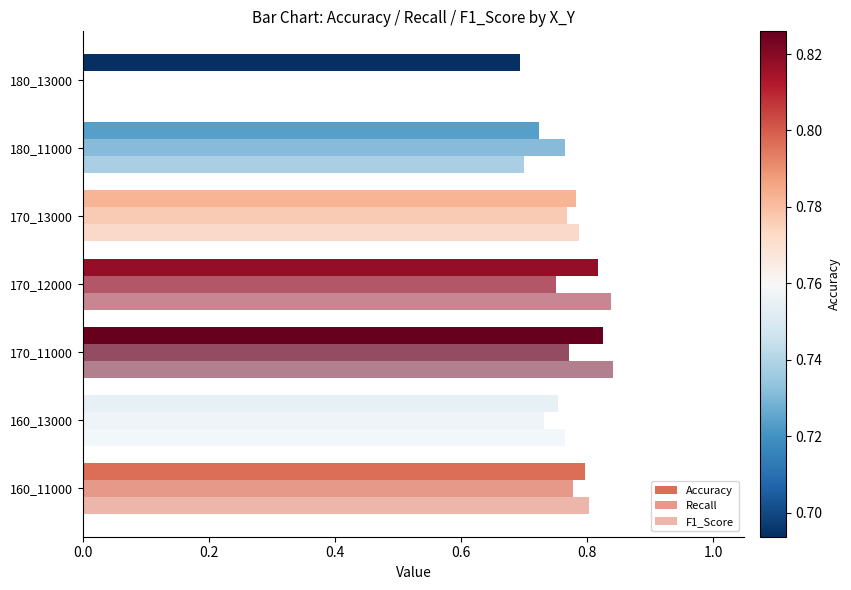

How many data points does each series have?

7